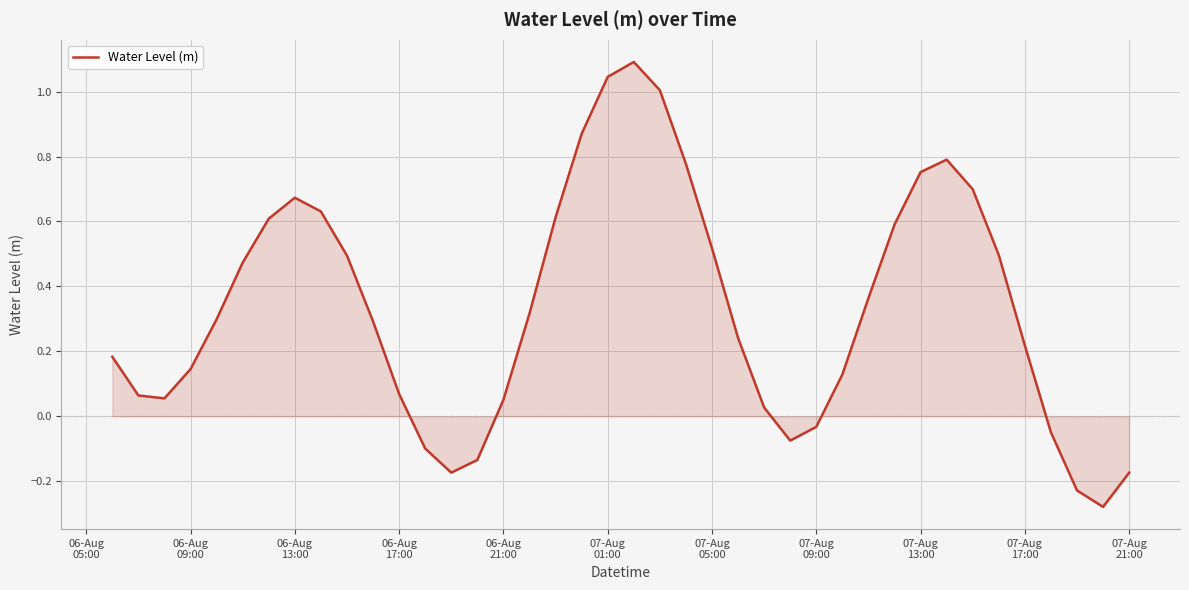

What is the greatest value displayed?

1.1